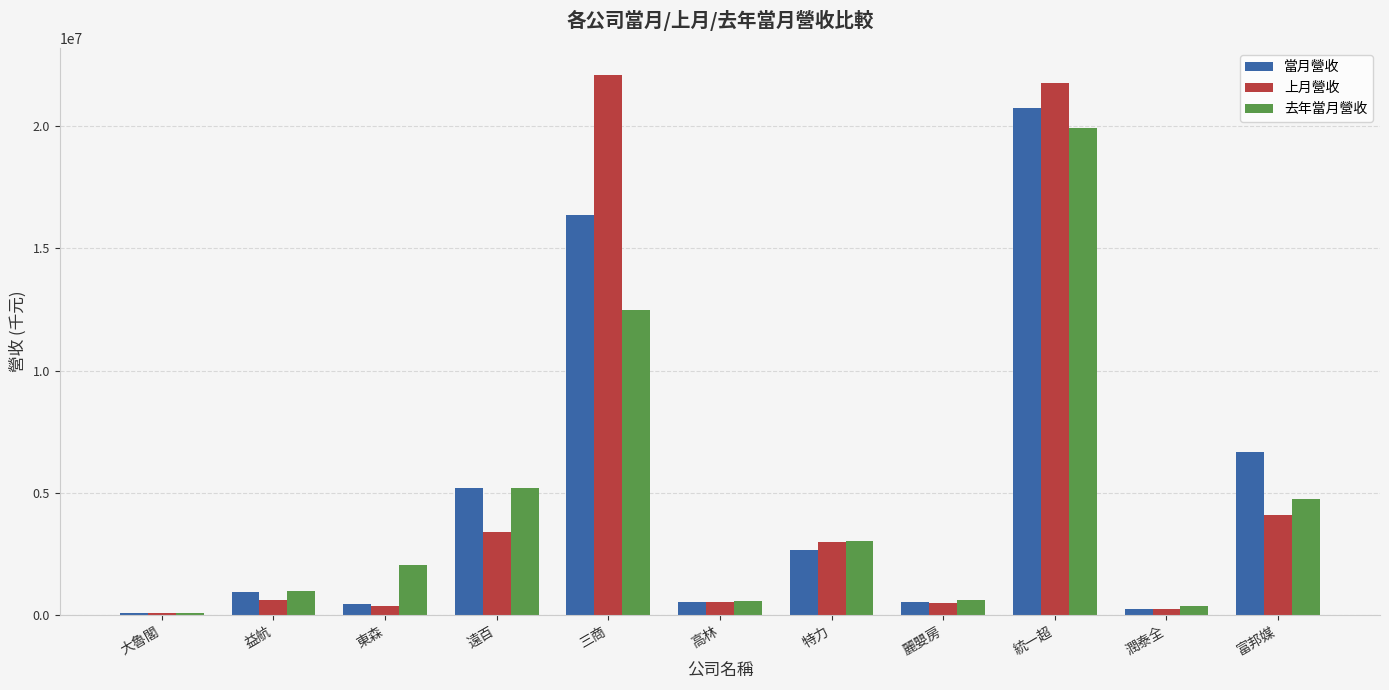

Between 大魯閣 and 東森, which series saw the biggest shift?

去年當月營收